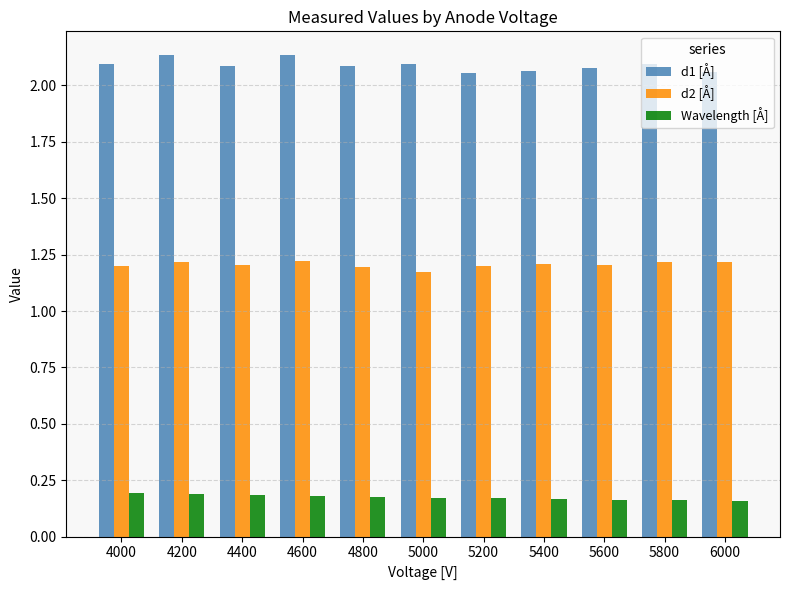

What is the spread (max minus min) of values at 4200?

1.9